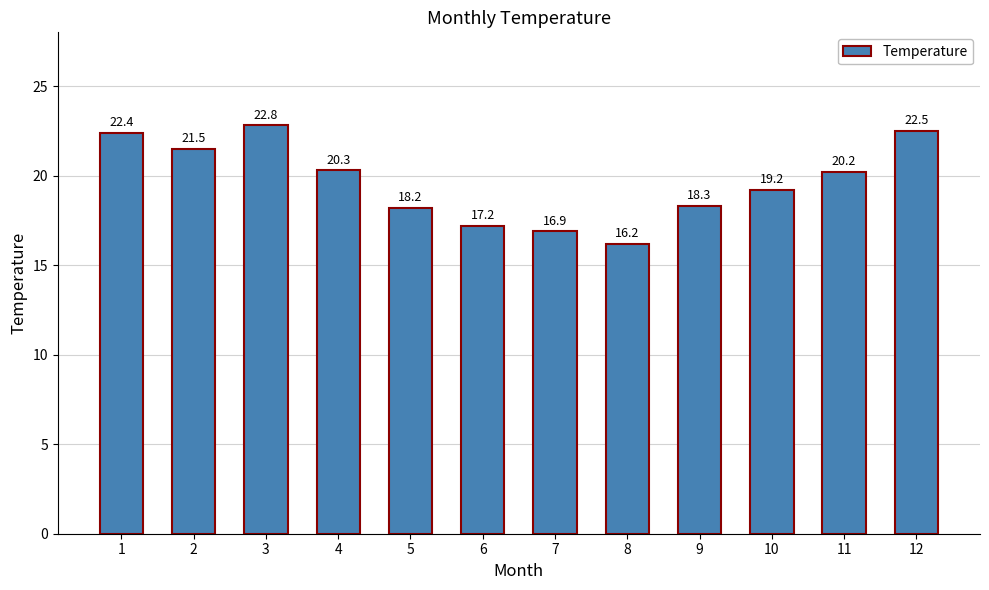

At which label does the data first exceed 20?

1